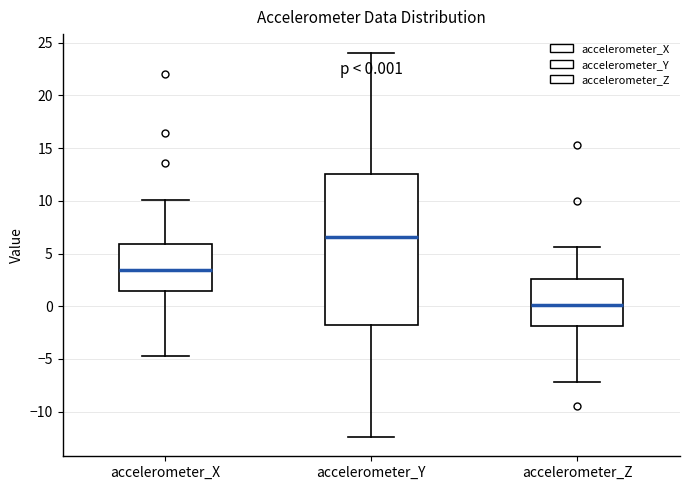

Comparing the boxes themselves (not the whiskers), which one is the tallest?

accelerometer_Y